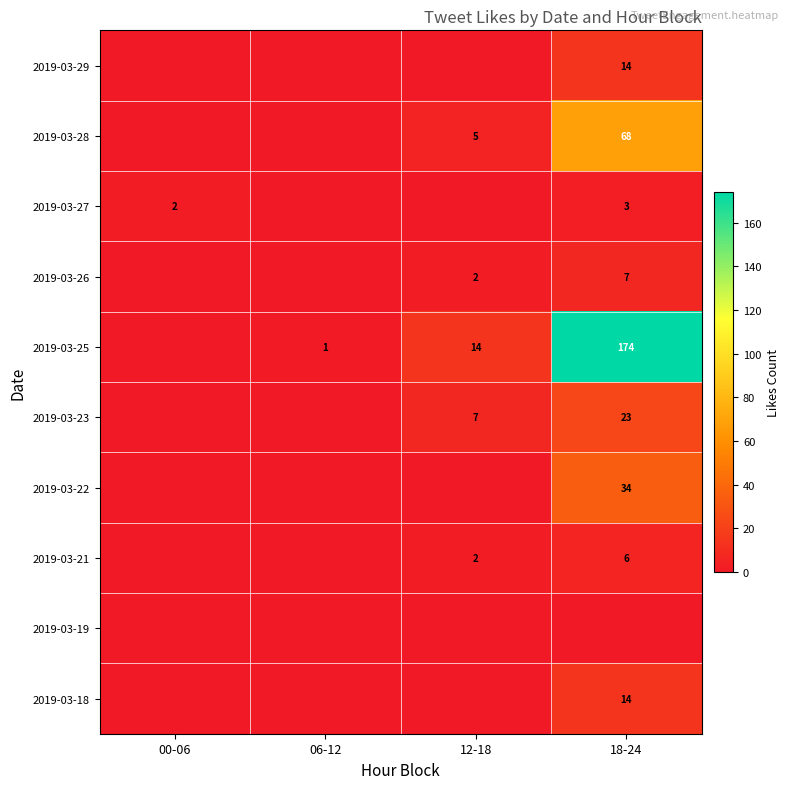

What is the sum of the 2019-03-21 values at 18-24 and 12-18?

8